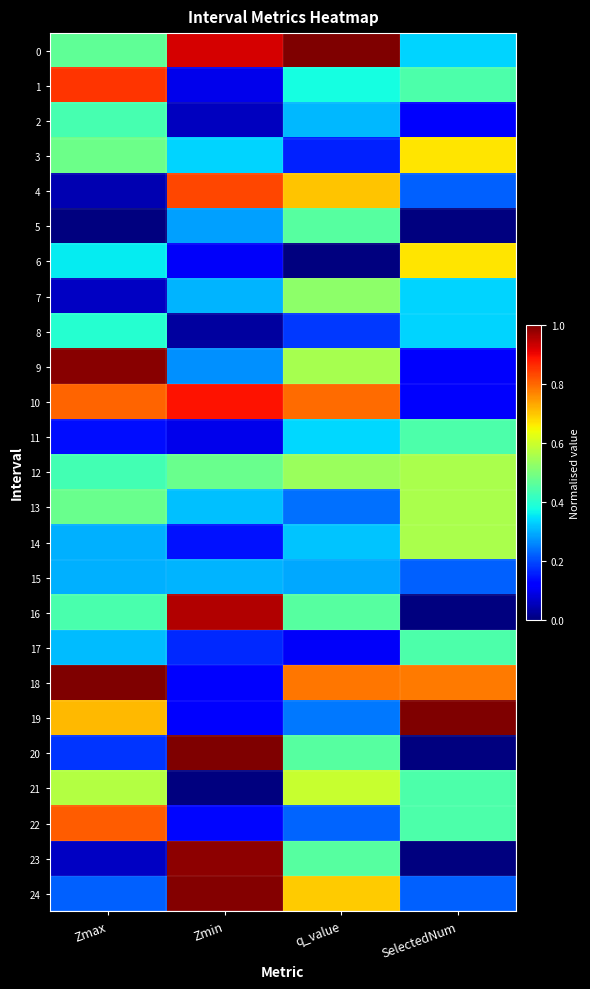

At how many categories does at least one series exceed 0?

4